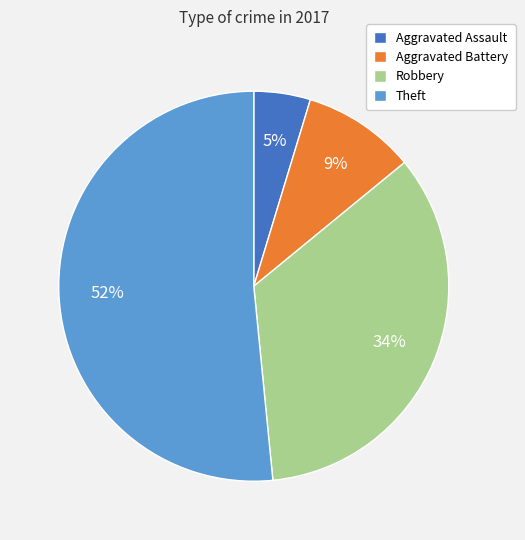

Approximately how many times larger is the value at Aggravated Assault compared to Theft?

0.1